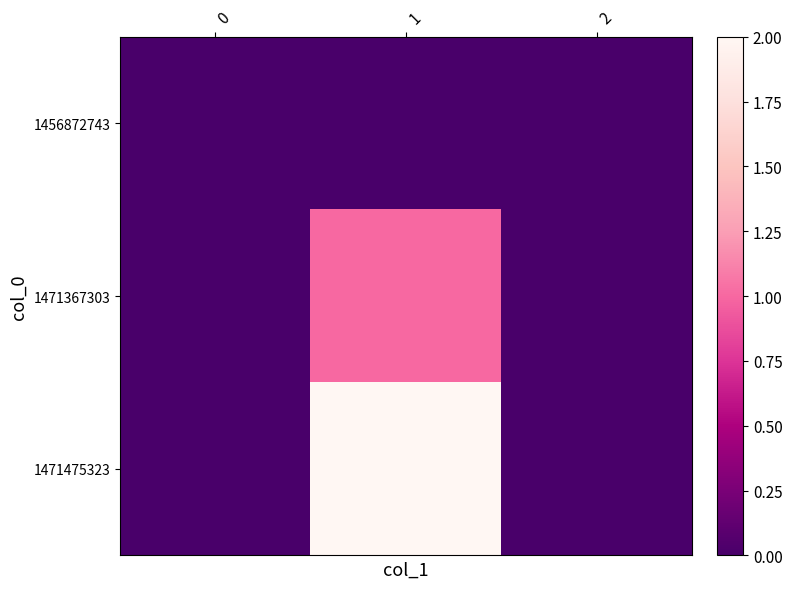

Between 1 and 2, which series saw the biggest shift?

1471475323